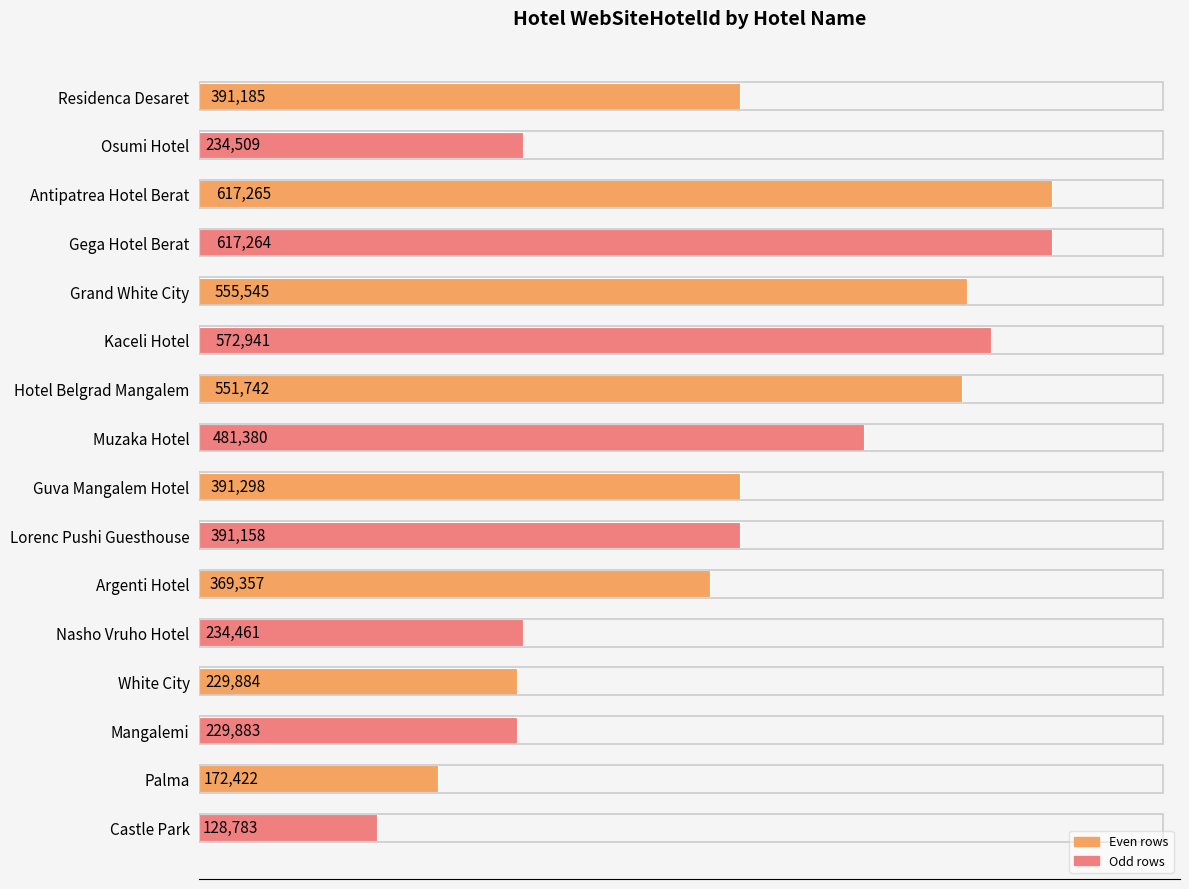

At which label is the value closest to 373024?

Argenti Hotel